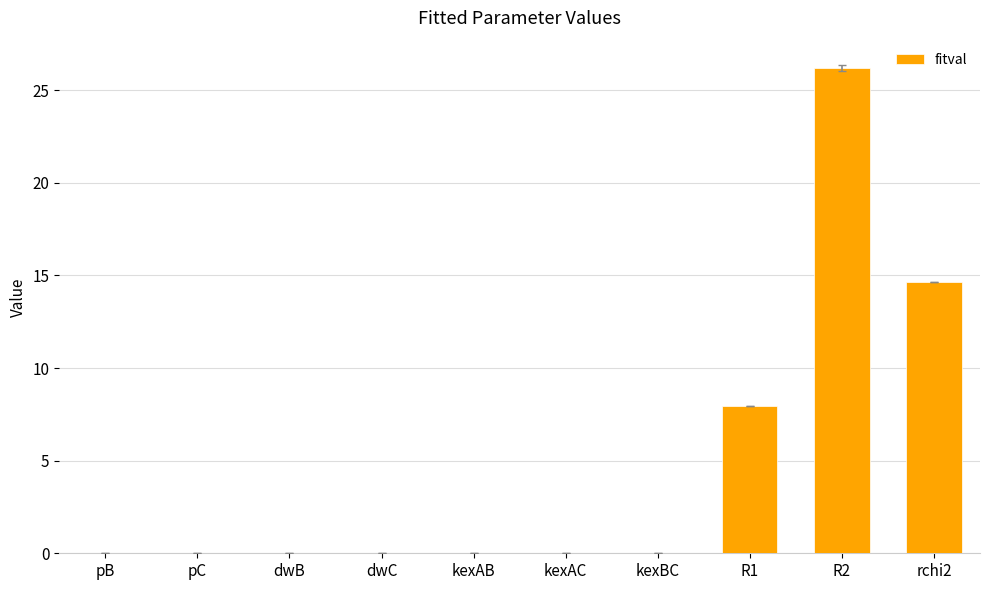

What is the greatest value displayed?

26.2